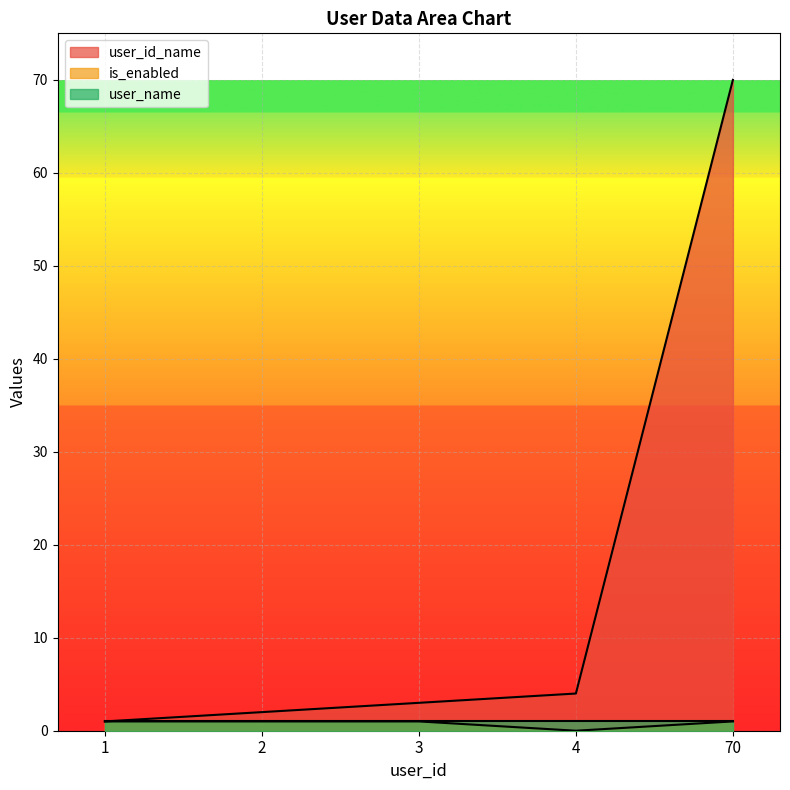

How many positive values does the is_enabled series have?

4